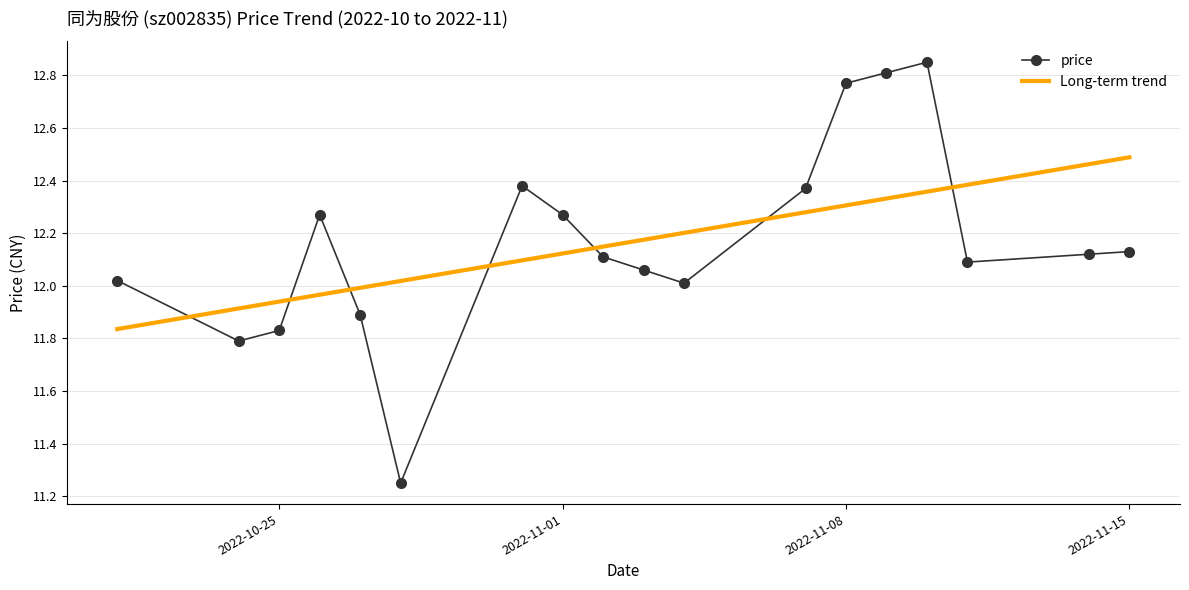

True or false: Long-term trend and price cross at least once.

True